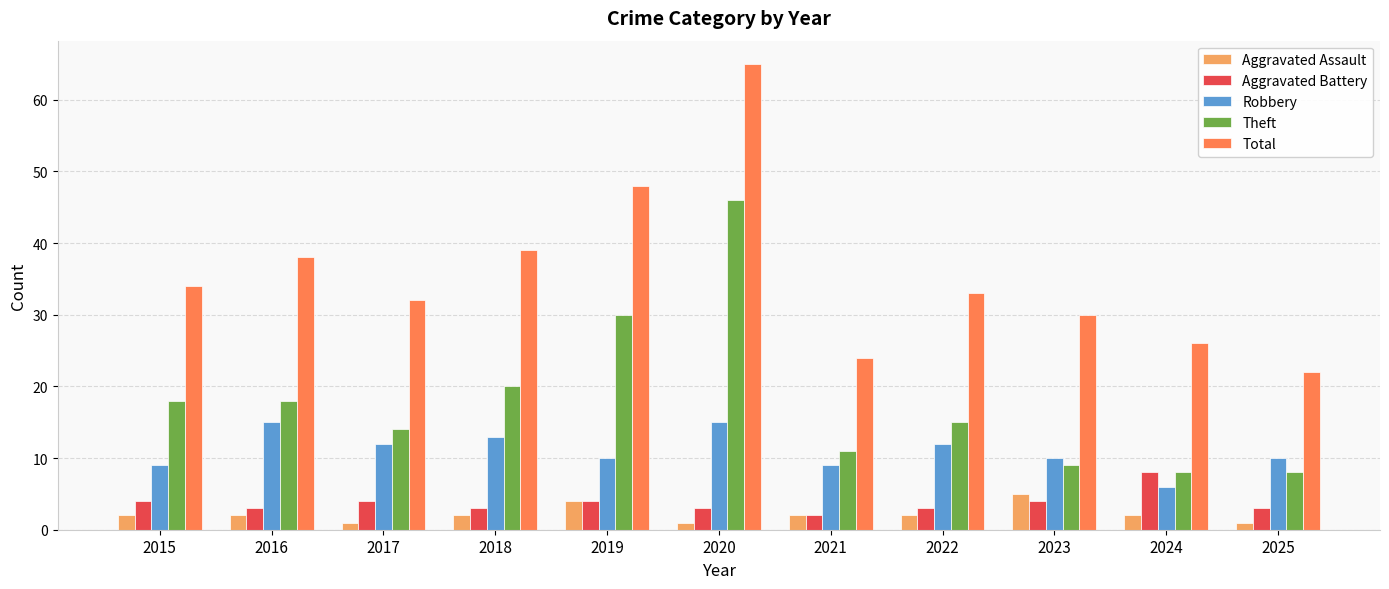

Is it true that Aggravated Assault equals 1 at 2025?

True